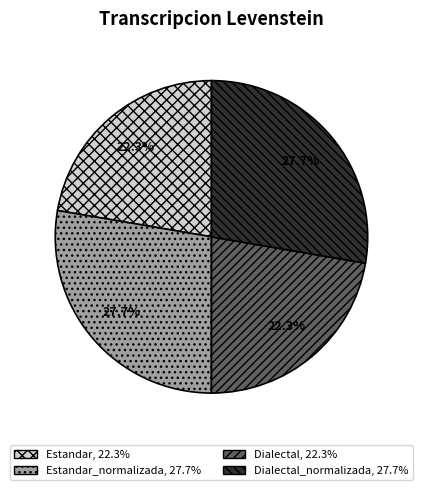

Is there a majority slice in this chart?

No